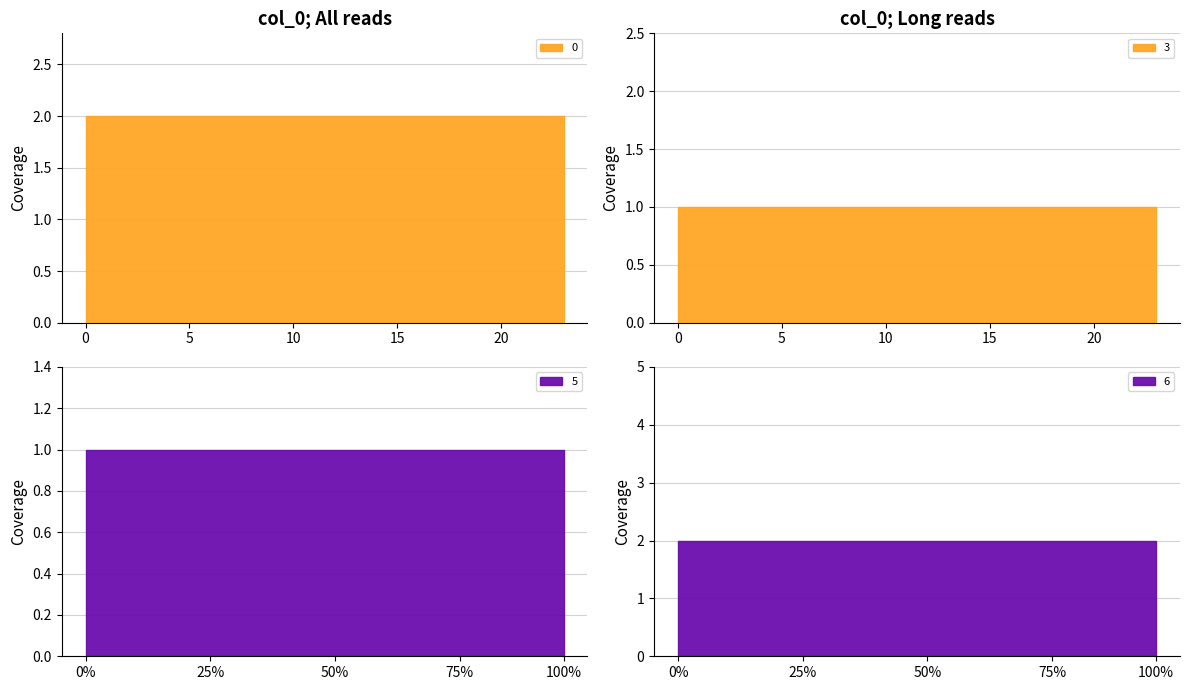

Is it true that 4 equals 2 at 10?

False